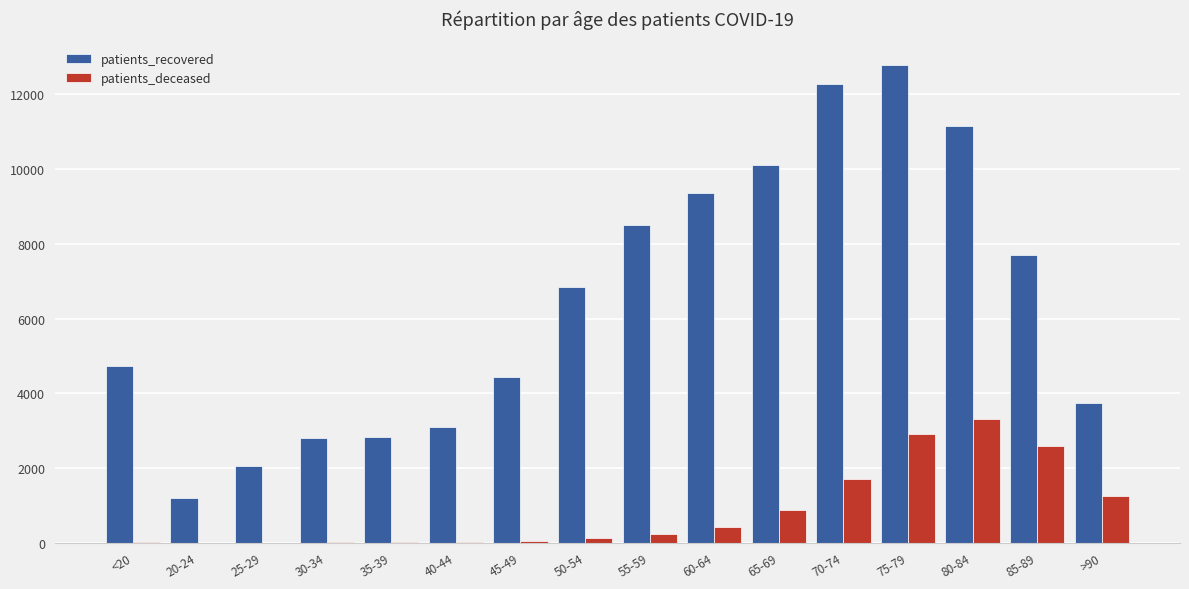

At which category is the sum across all series the highest?

75-79